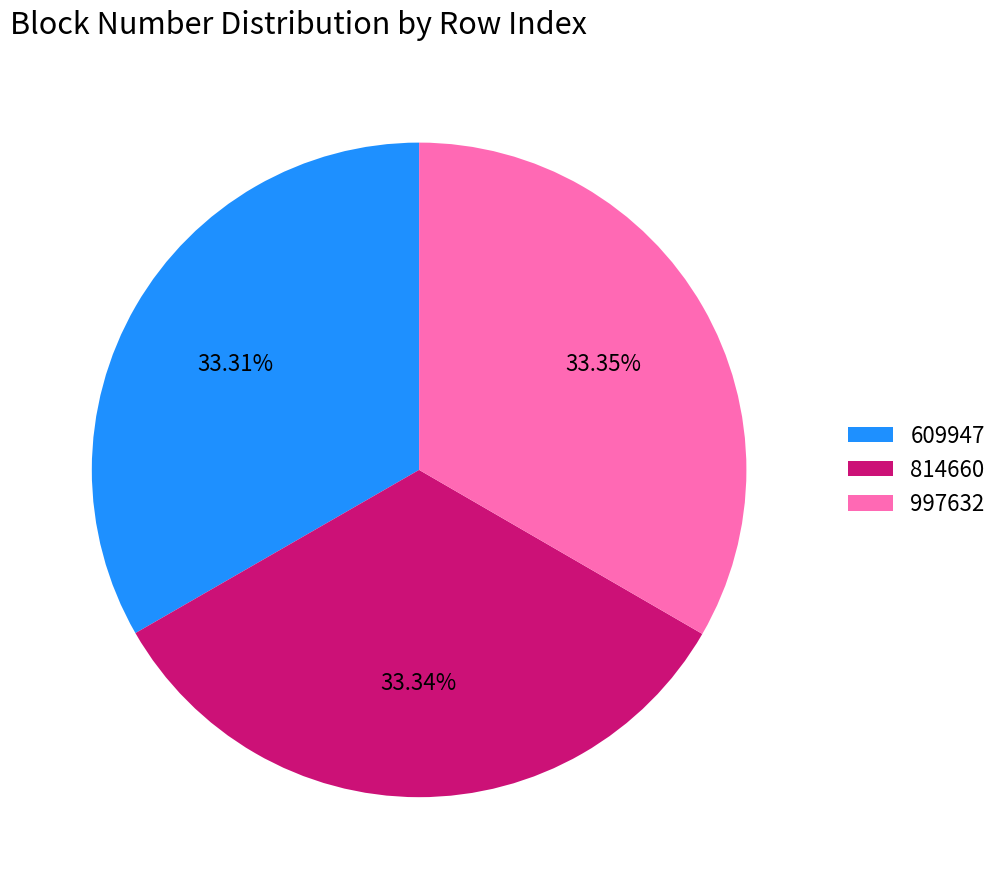

How many slices are in this pie chart?

3